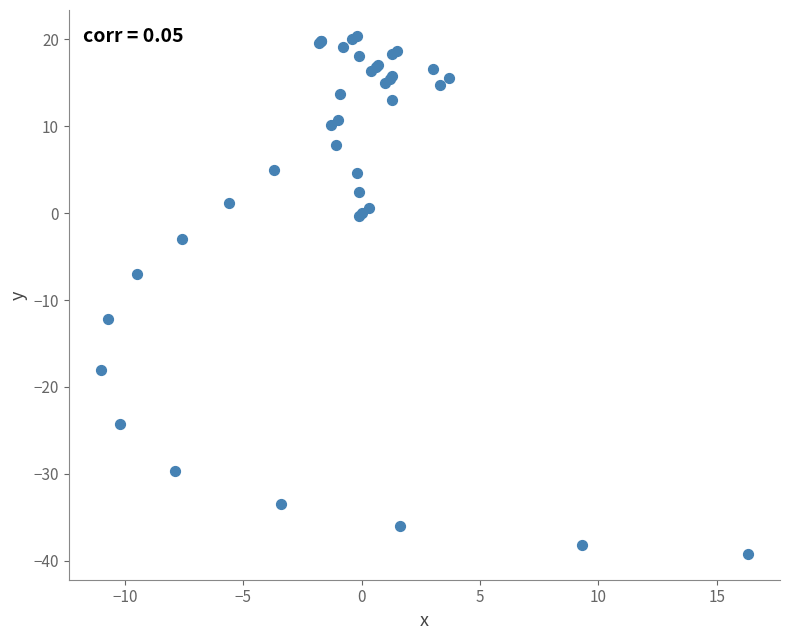

What Y value in the scatter plot is closest to -9?

-7.0